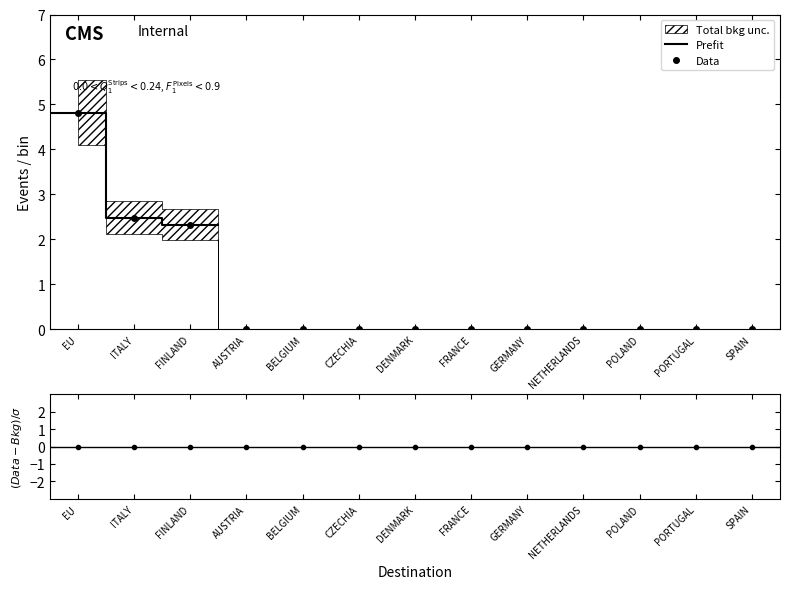

Is it true that Data equals 0.0 at NETHERLANDS?

True